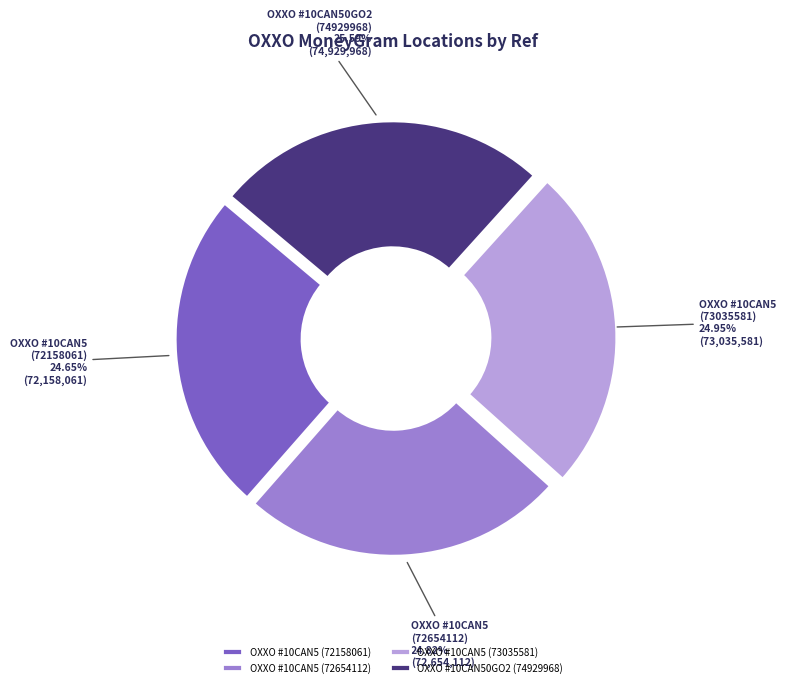

What is the largest slice in the pie chart?

OXXO #10CAN50GO2 (74929968)